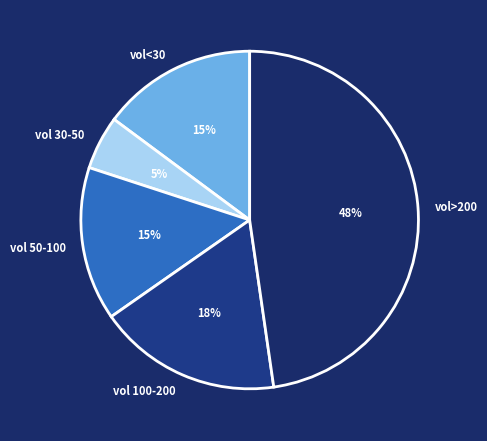

What percentage is the vol 100-200 slice, to the nearest percent?

18%